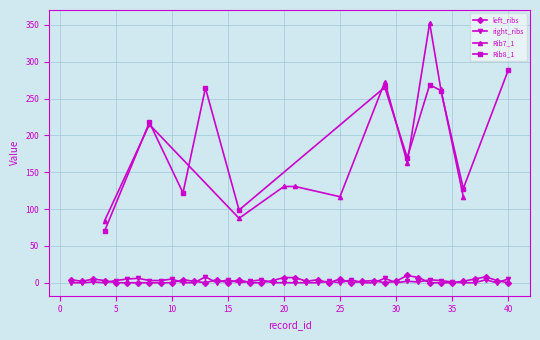

What is the highest value of the right_ribs series?

8